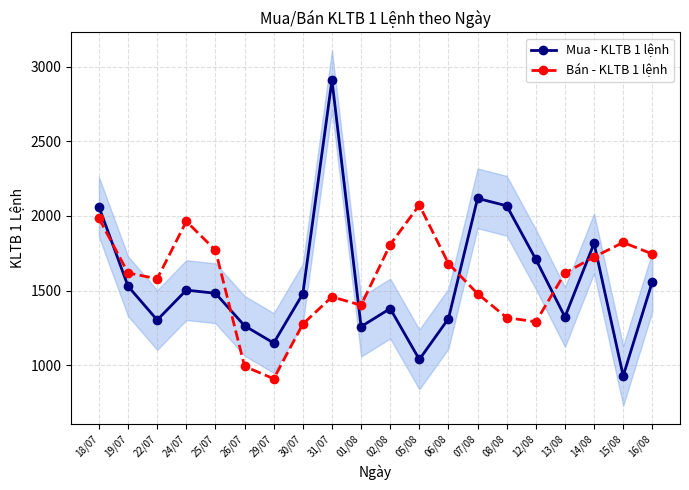

True or false: Mua - KLTB 1 lệnh has more than 0 points higher than both neighbors.

True